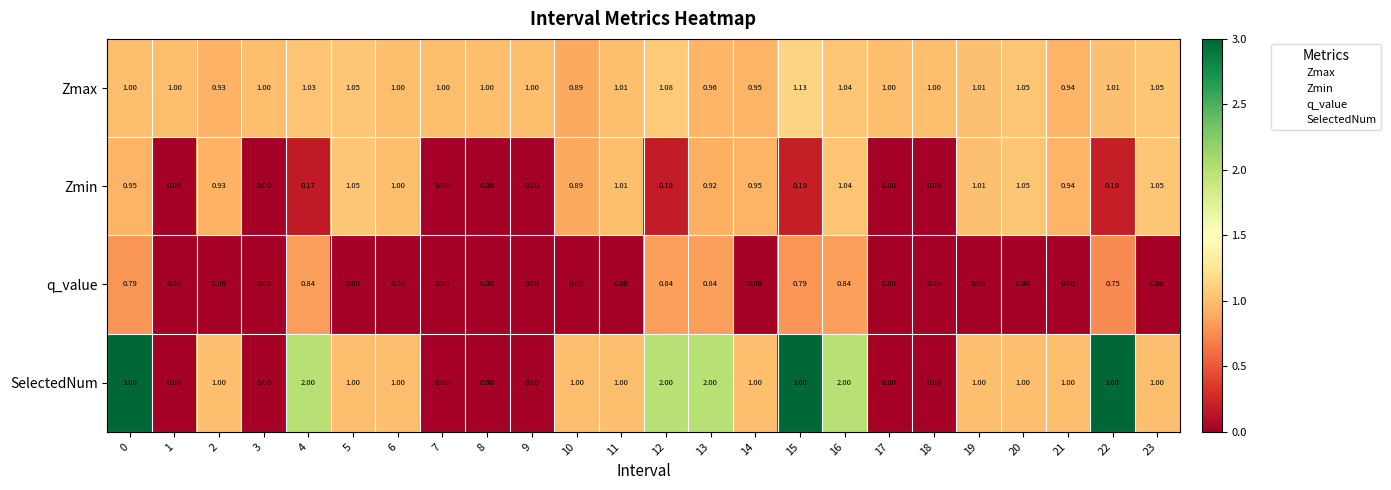

List the series in order of their peak value, highest first.

SelectedNum, Zmax, Zmin, q_value